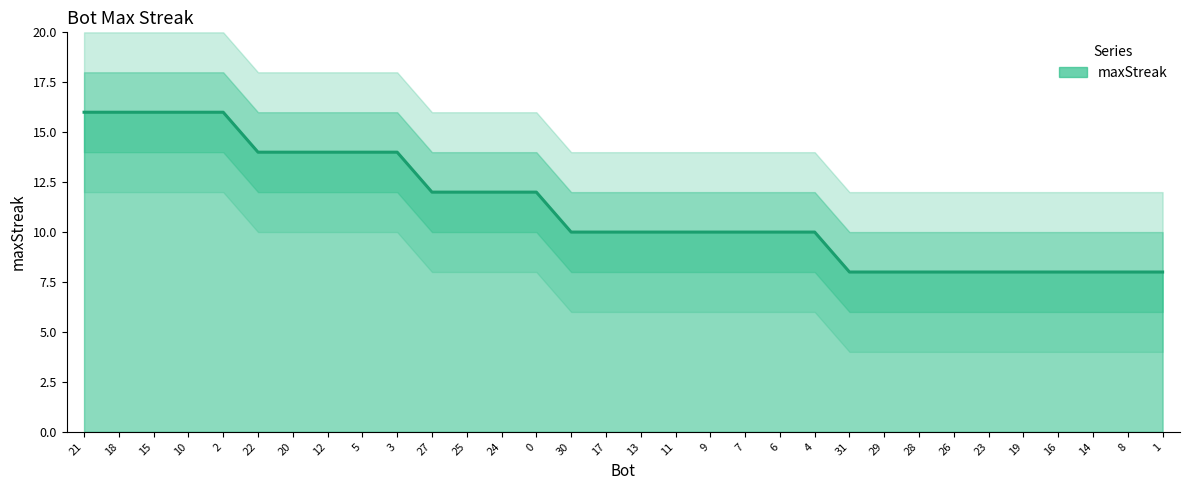

Which category has the lowest value across all series?

31